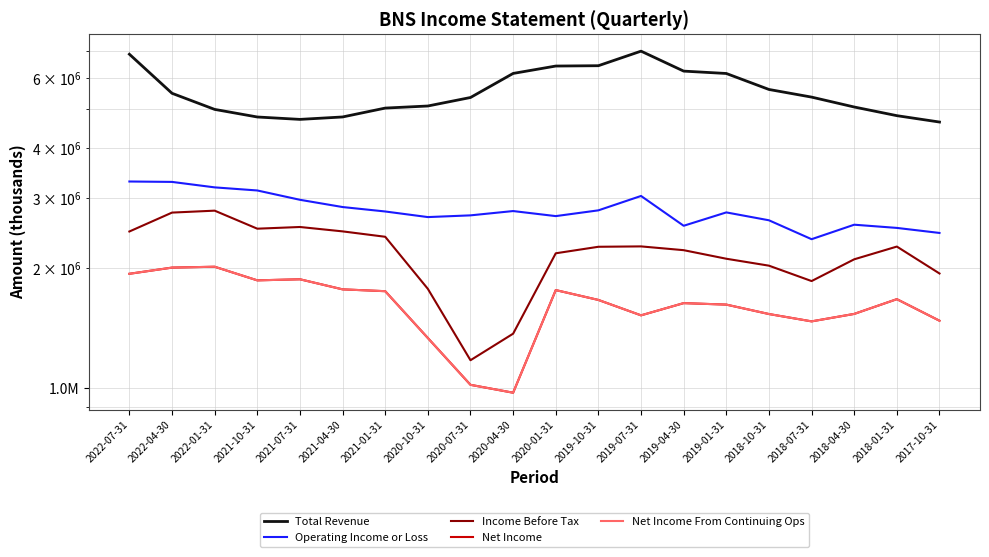

What is the smallest value displayed?

975800